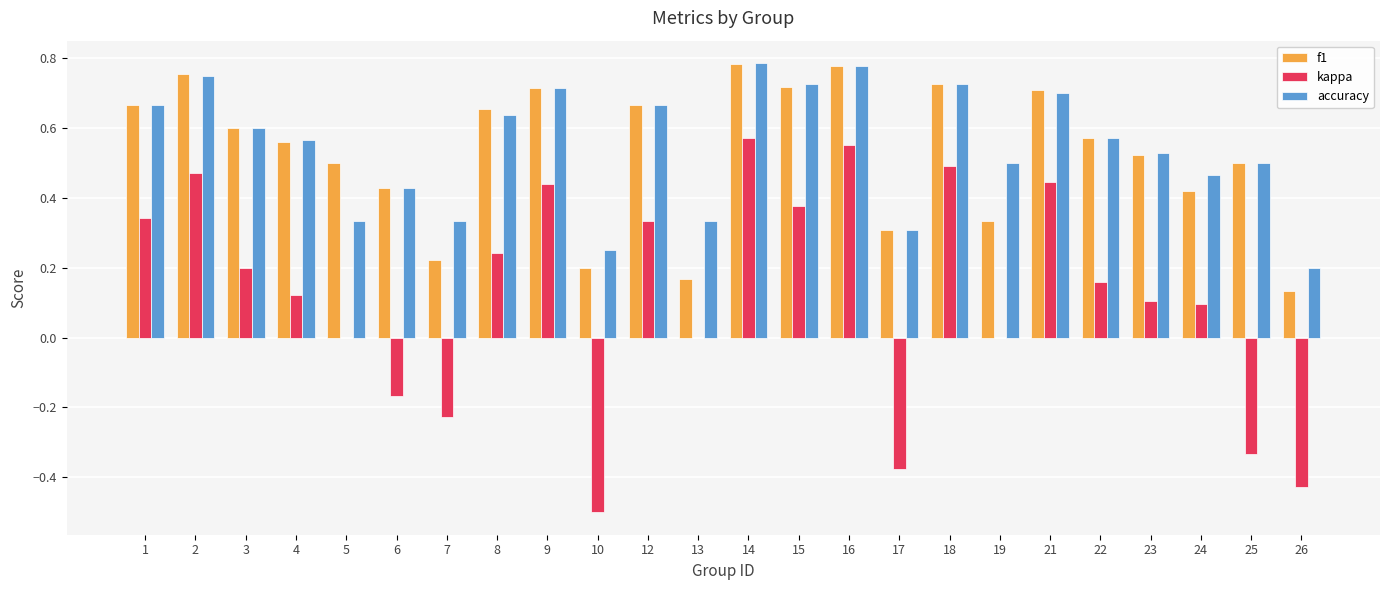

The value of kappa at 12 is 0.3. True or false?

True